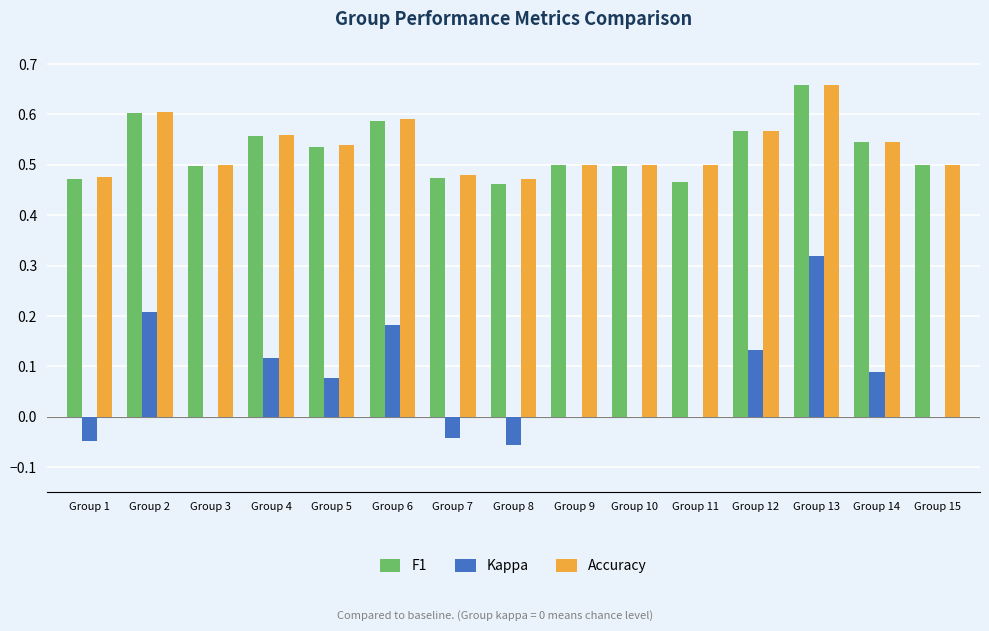

At which category does the chart reach its peak across all series?

Group 13